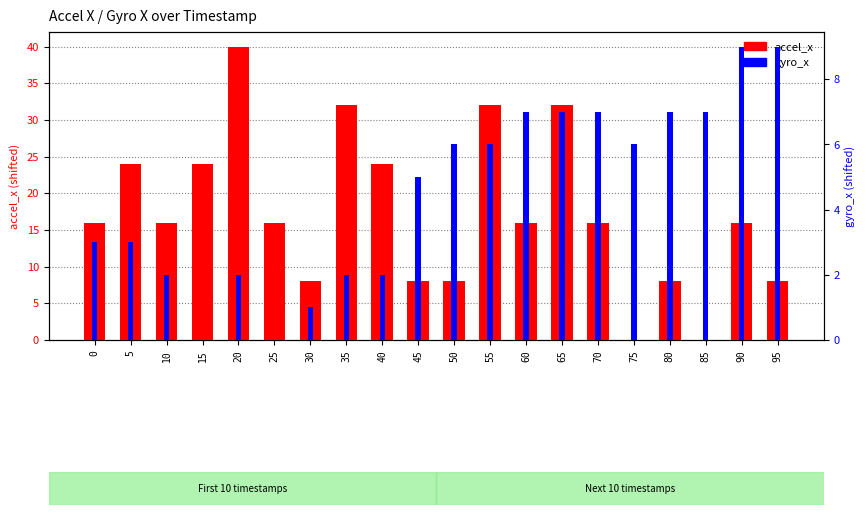

Count the accel_x values in the range 8 to 24.

14